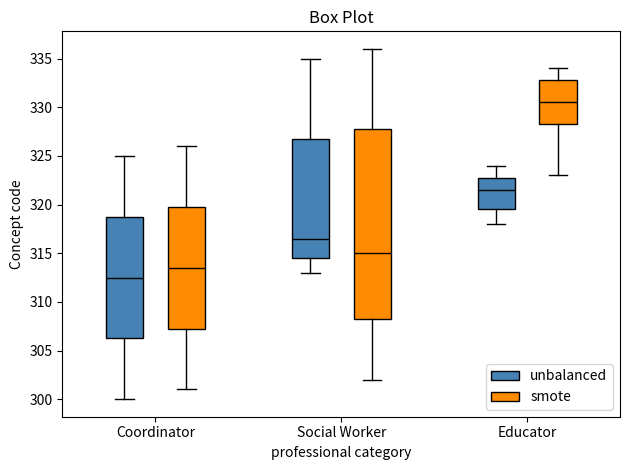

Where is the upper edge of the box for Coordinator (unbalanced) on the y-axis? The values are not printed on the chart, so give them approximately, as read against the axis.

319.0